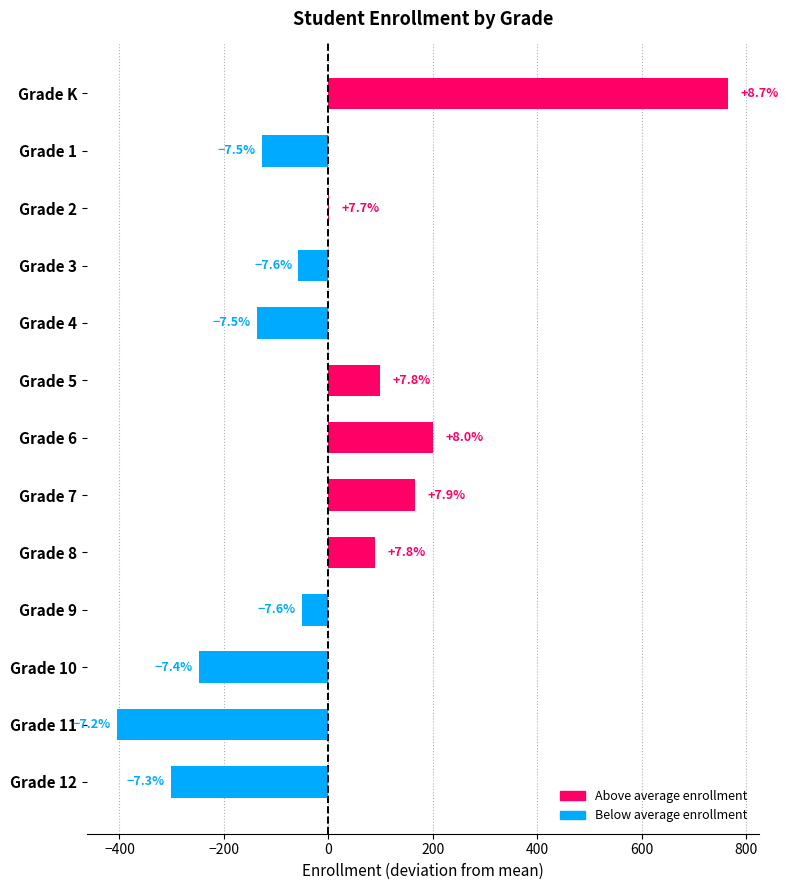

Are the bars horizontal?

Yes